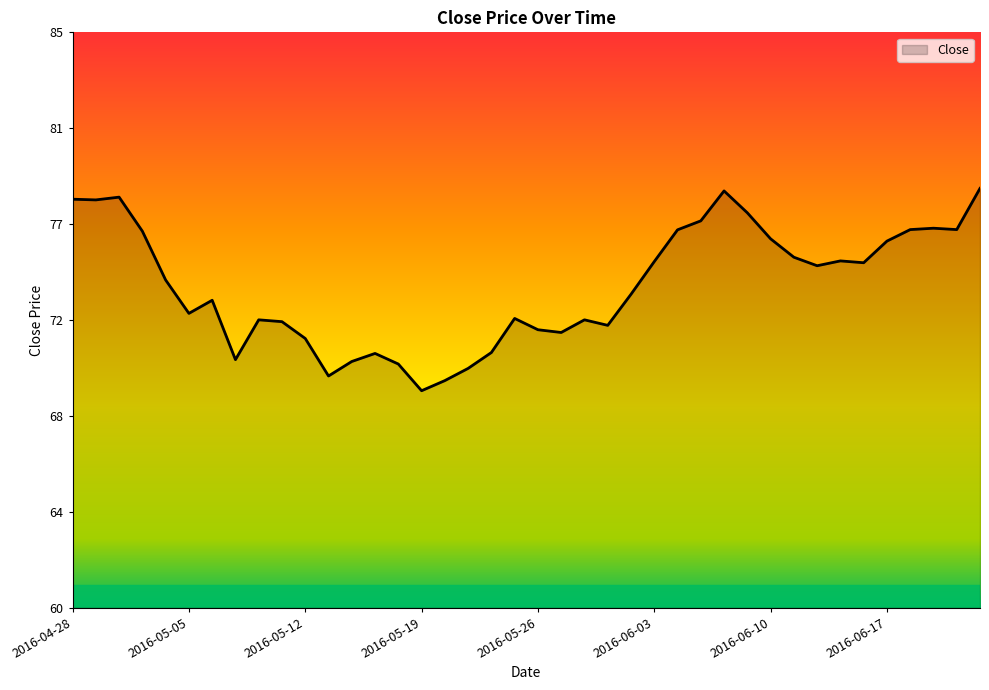

Reading left to right, what are all the values shown in this chart?

2016-04-28=77.8	2016-04-29=77.7	2016-05-02=77.8	2016-05-03=76.4	2016-05-04=74.2	2016-05-05=72.8	2016-05-06=73.4	2016-05-09=70.8	2016-05-10=72.5	2016-05-11=72.4	2016-05-12=71.7	2016-05-13=70.1	2016-05-16=70.7	2016-05-17=71.1	2016-05-18=70.6	2016-05-19=69.4	2016-05-20=69.9	2016-05-23=70.4	2016-05-24=71.1	2016-05-25=72.6	2016-05-26=72.1	2016-05-27=72.0	2016-05-31=72.5	2016-06-01=72.3	2016-06-02=73.6	2016-06-03=75.0	2016-06-06=76.4	2016-06-07=76.8	2016-06-08=78.1	2016-06-09=77.2	2016-06-10=76.0	2016-06-13=75.2	2016-06-14=74.9	2016-06-15=75.1	2016-06-16=75.0	2016-06-17=75.9	2016-06-20=76.4	2016-06-21=76.5	2016-06-22=76.4	2016-06-23=78.2